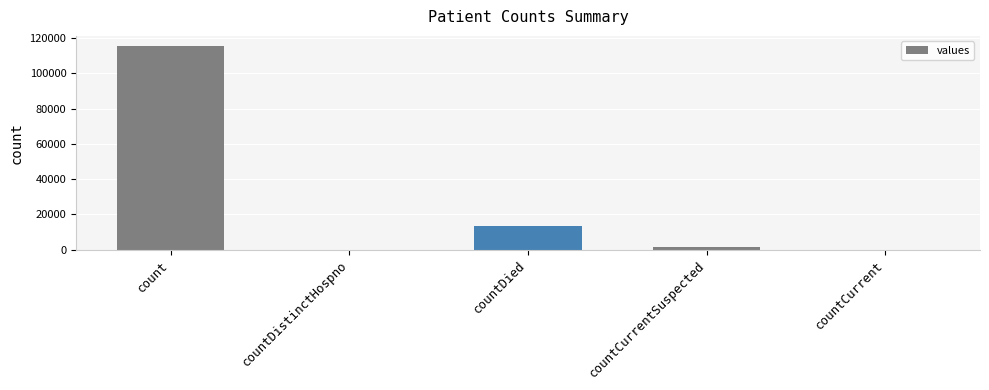

What is the sum of all values?

130105